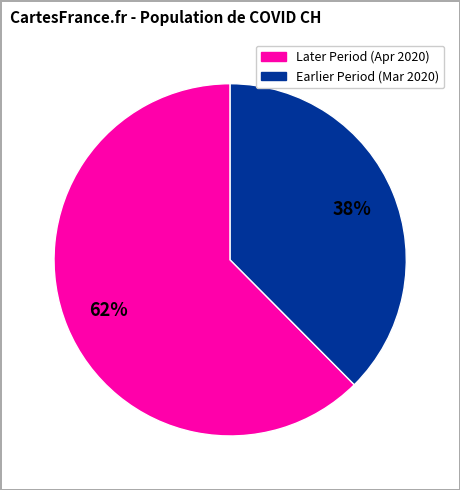

Is there a majority slice in this chart?

Yes